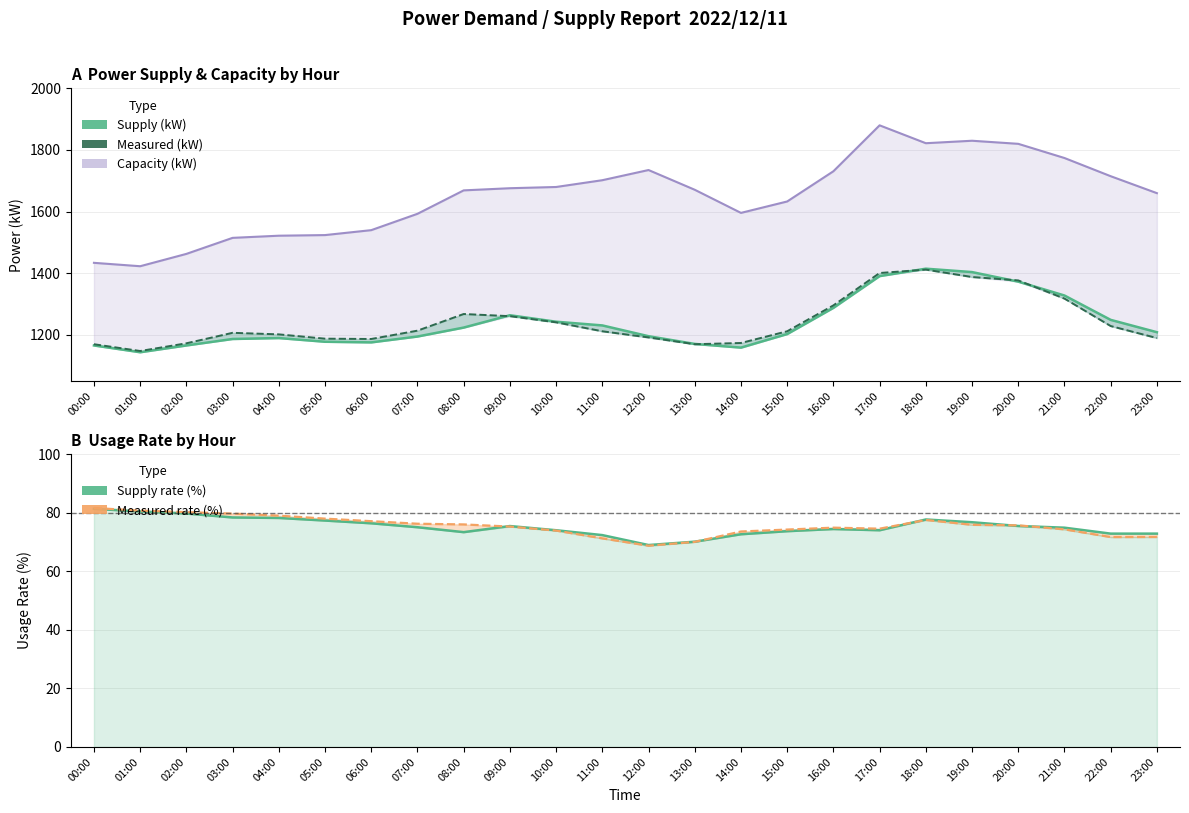

At which category does Capacity (kW) reach its first local peak?

12:00